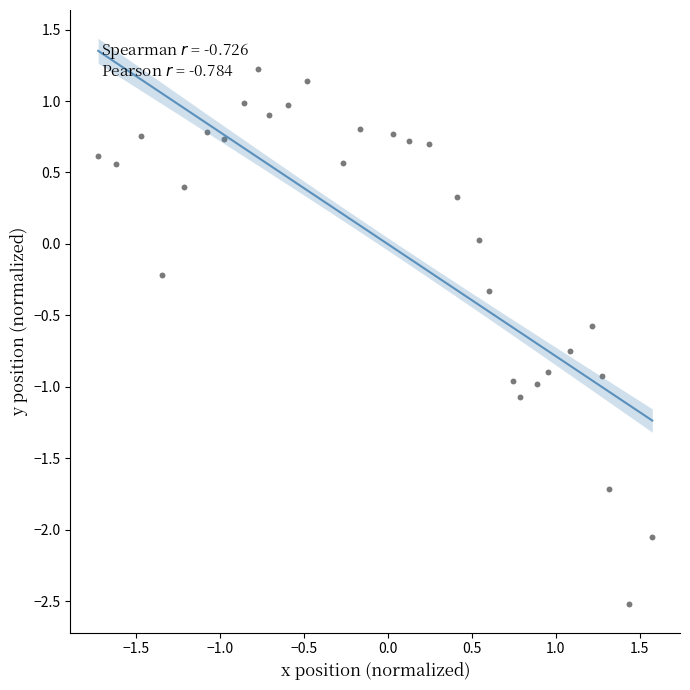

What is the range of Y values (max minus min)?

3.7